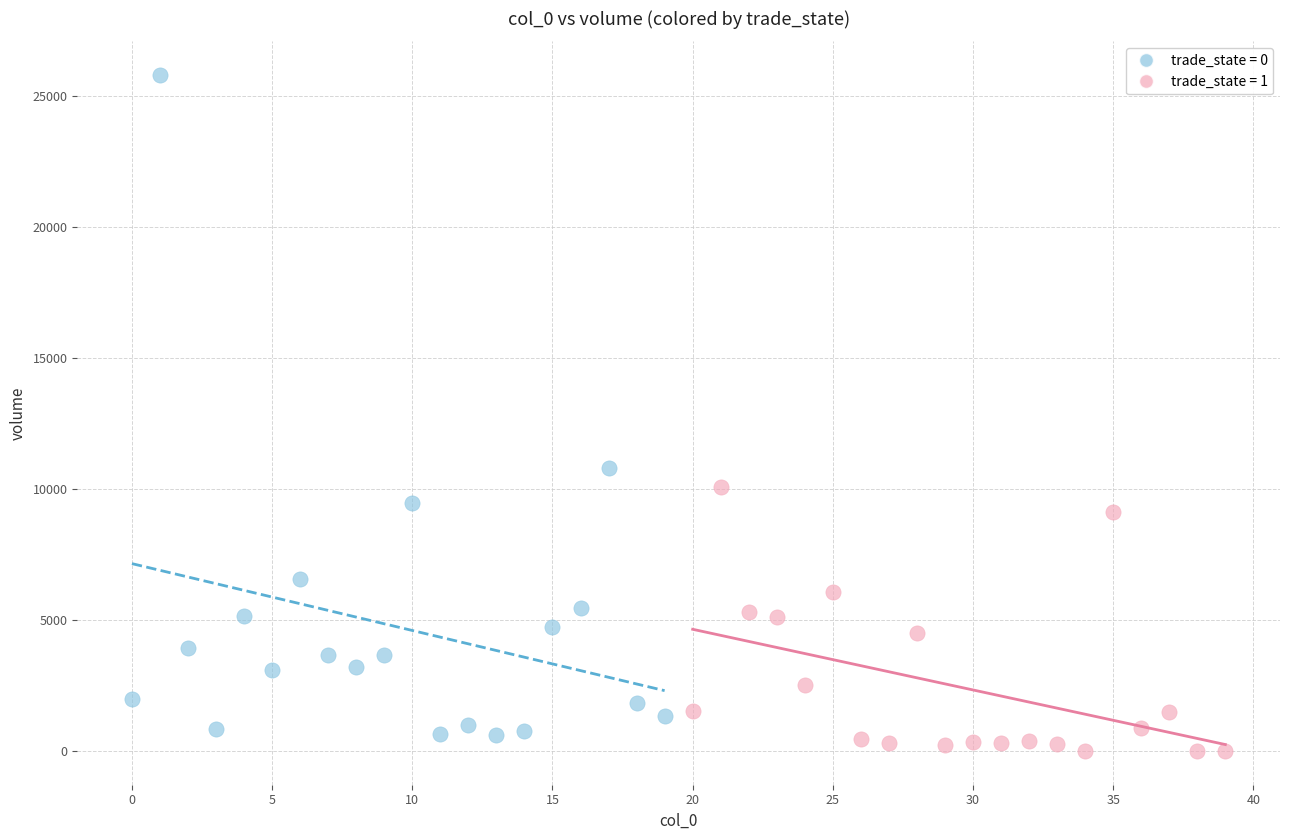

Which series reaches the maximum Y coordinate?

trade_state = 0